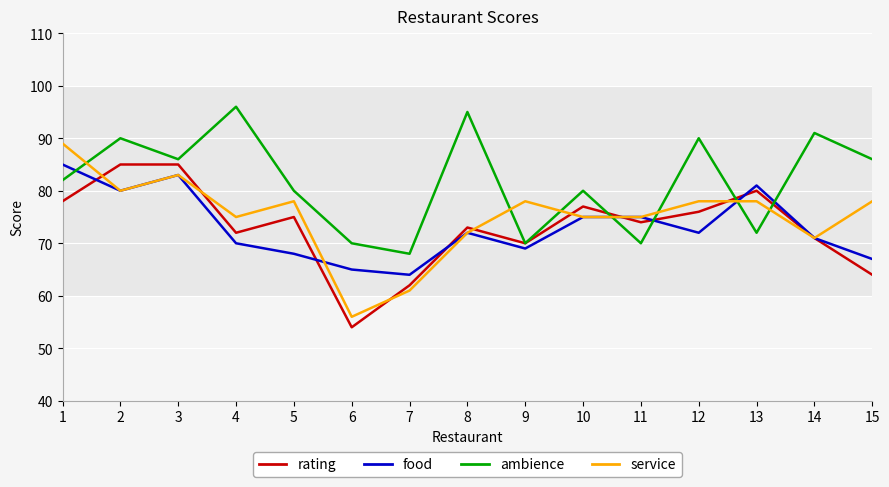

Does the chart have visible grid lines?

Yes